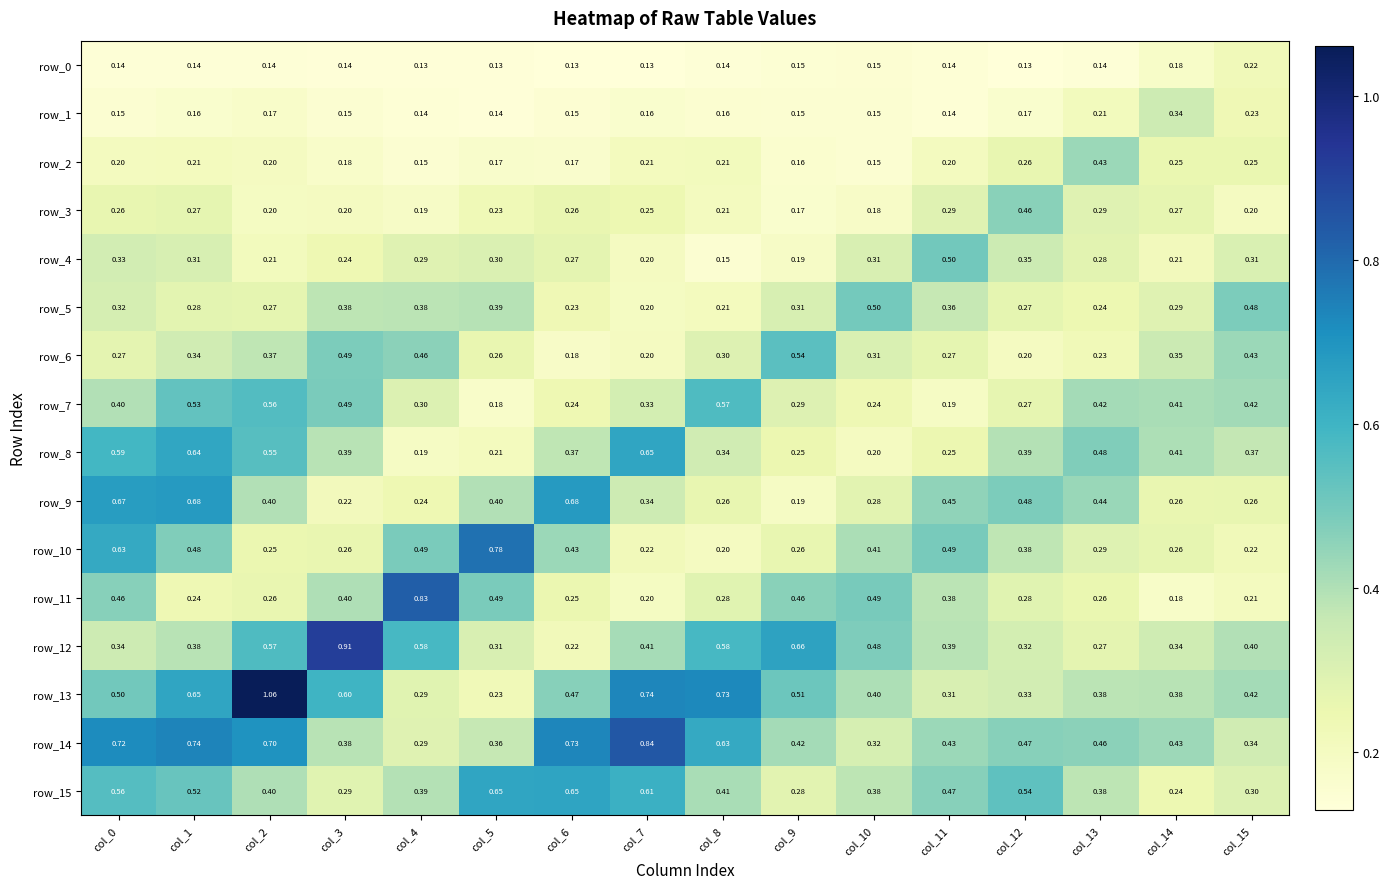

Is the value of row_12 at col_15 greater than the value of row_15 at col_15?

Yes